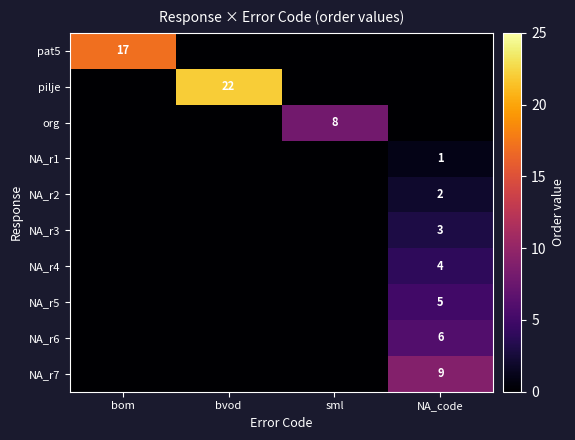

True or false: NA_r3 has a value of 5 at NA_code.

False